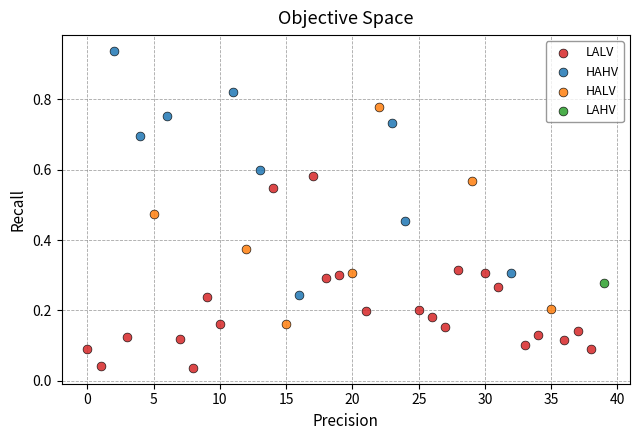

What are all the series names shown in the legend?

LALV, HAHV, HALV, LAHV